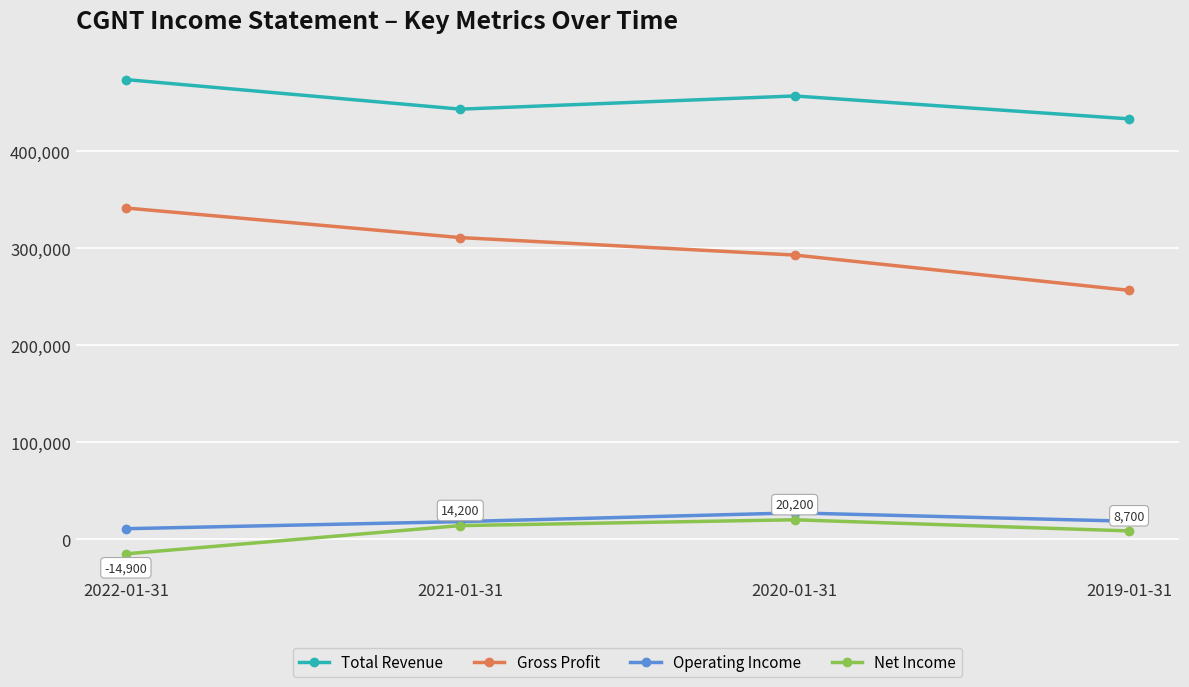

Which series has the largest range (max minus min)?

Gross Profit